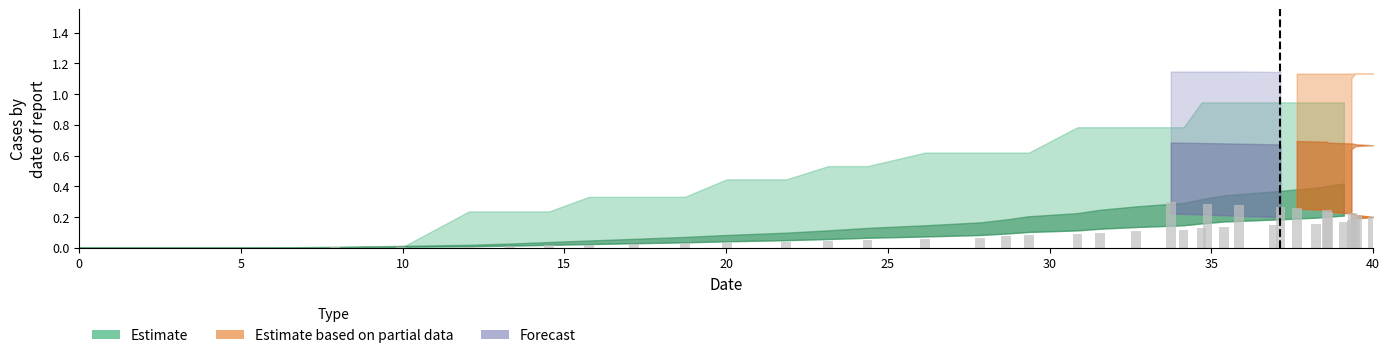

Reading right to left, extract all data points from this chart.

0.3	0.3	0.3	0.3	0.3	0.2	0.2	0.2	0.2	0.2	0.2	0.2	0.2	0.2	0.1	0.1	0.1	0.1	0.1	0.1	0.1	0.1	0.1	0.1	0.1	0.1	0.0	0.0	0.0	0.0	0.0	0.0	0.0	0.0	0.0	0.0	0.0	0.0	0.0	0.0